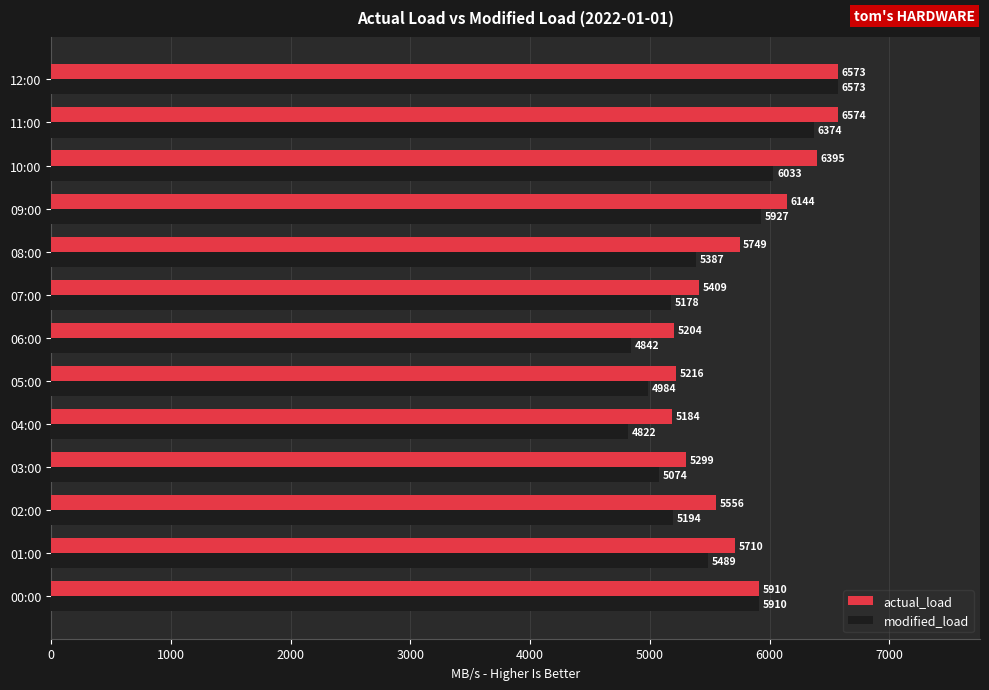

Which series has the largest range (max minus min)?

modified_load